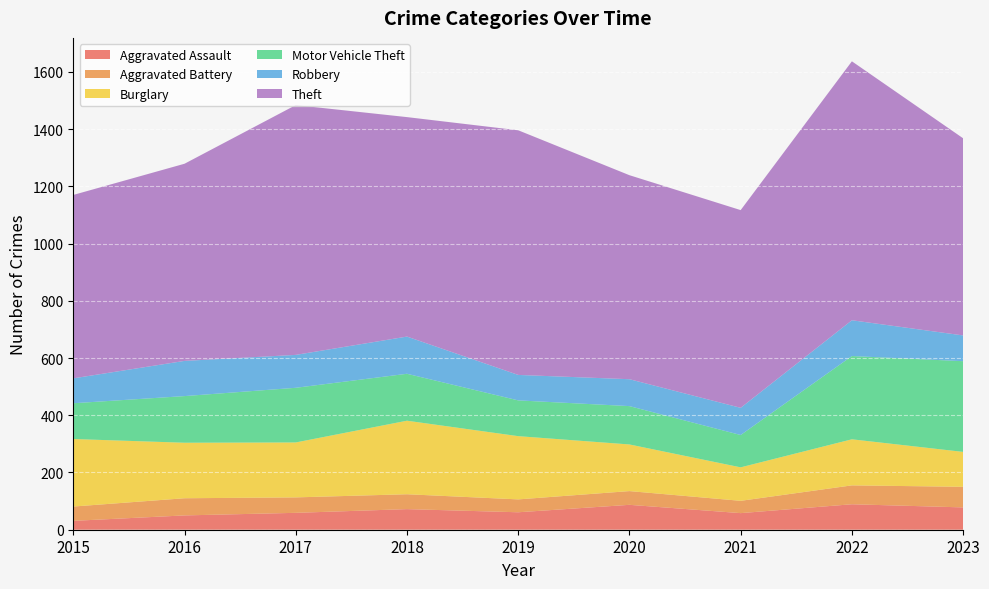

Reading left to right, extract all data points from this chart.

Aggravated Assault: 2015=31	2016=50	2017=59	2018=72	2019=61	2020=87	2021=58	2022=89	2023=78
Aggravated Battery: 2015=50	2016=60	2017=54	2018=52	2019=45	2020=48	2021=43	2022=66	2023=72
Burglary: 2015=236	2016=194	2017=192	2018=257	2019=221	2020=163	2021=117	2022=161	2023=122
Motor Vehicle Theft: 2015=125	2016=163	2017=191	2018=164	2019=125	2020=134	2021=113	2022=291	2023=317
Robbery: 2015=87	2016=123	2017=115	2018=130	2019=89	2020=94	2021=95	2022=125	2023=90
Theft: 2015=641	2016=689	2017=873	2018=767	2019=855	2020=713	2021=691	2022=905	2023=689